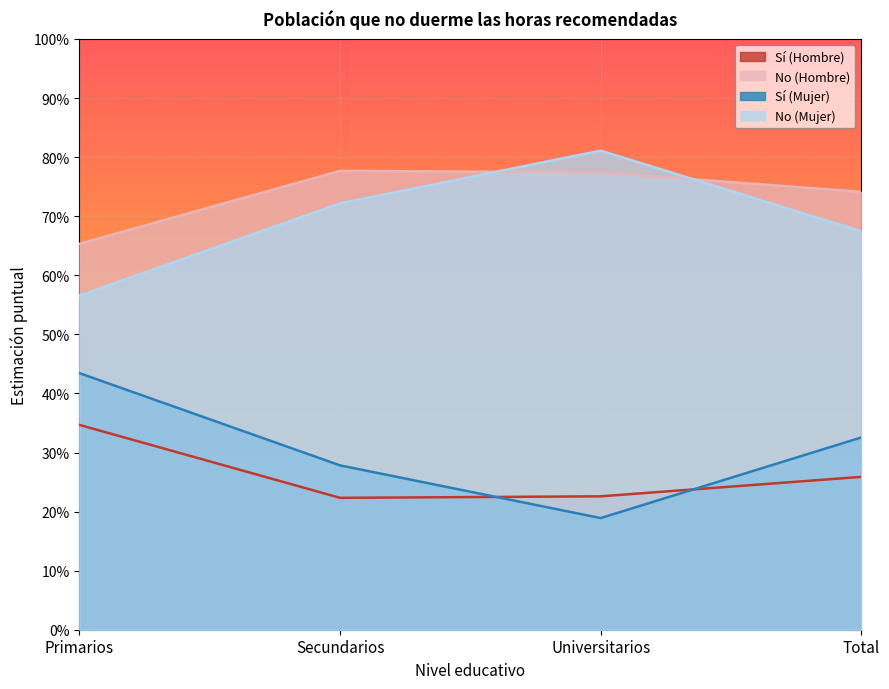

What are all the series names shown in the legend?

Sí (Hombre), No (Hombre), Sí (Mujer), No (Mujer)